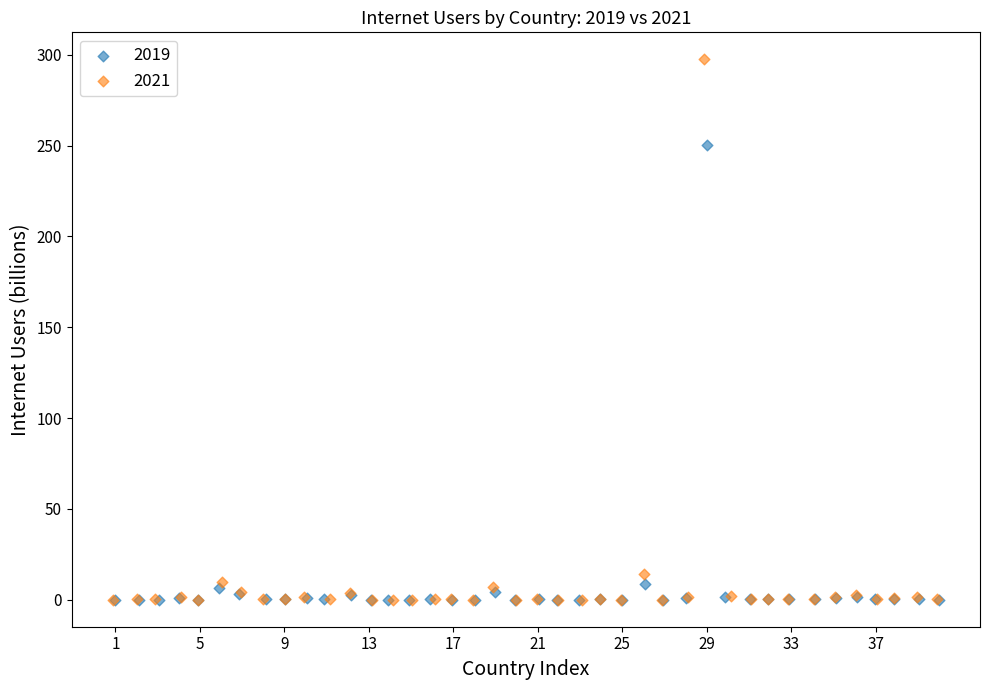

Which series reaches the maximum Y coordinate?

2021